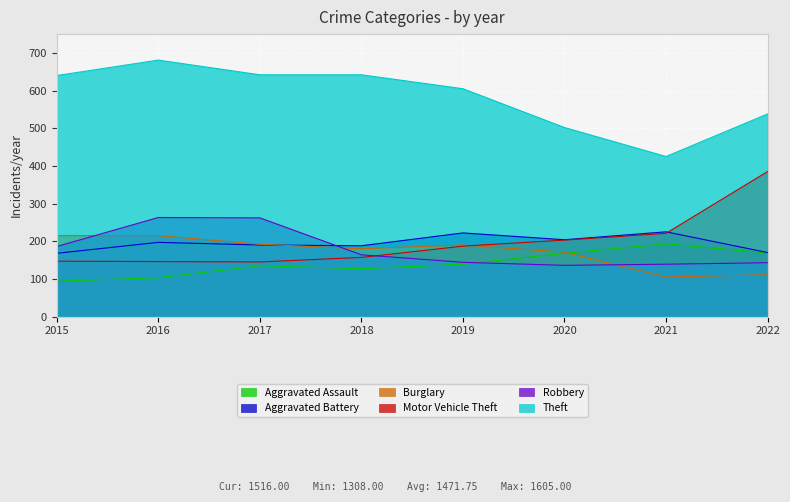

True or false: Theft and Motor Vehicle Theft cross at least once.

False